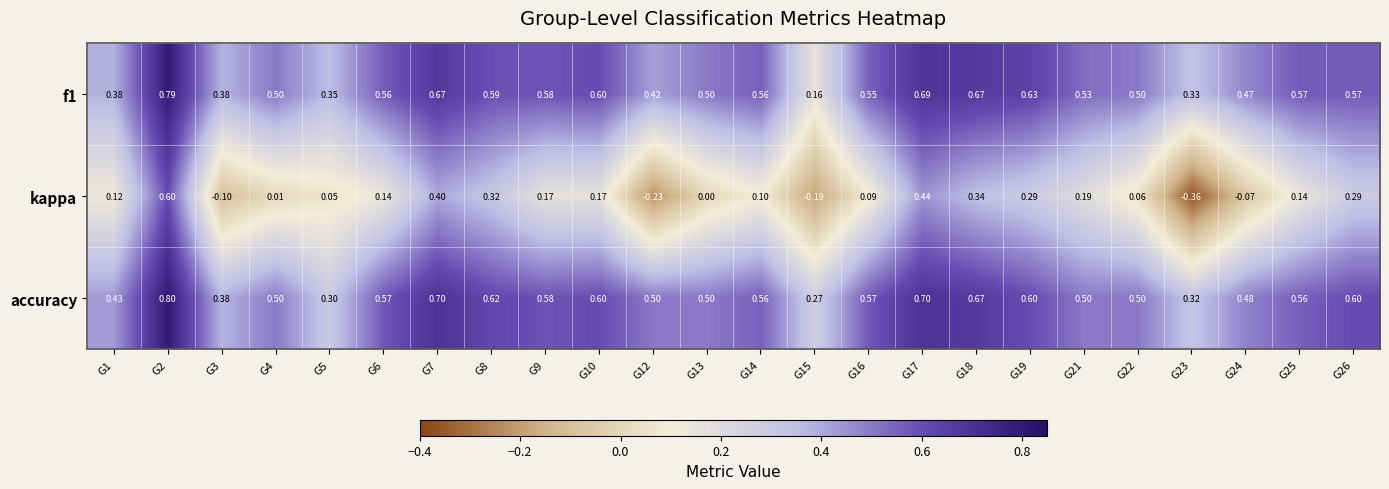

Which series has the largest total across all categories?

accuracy